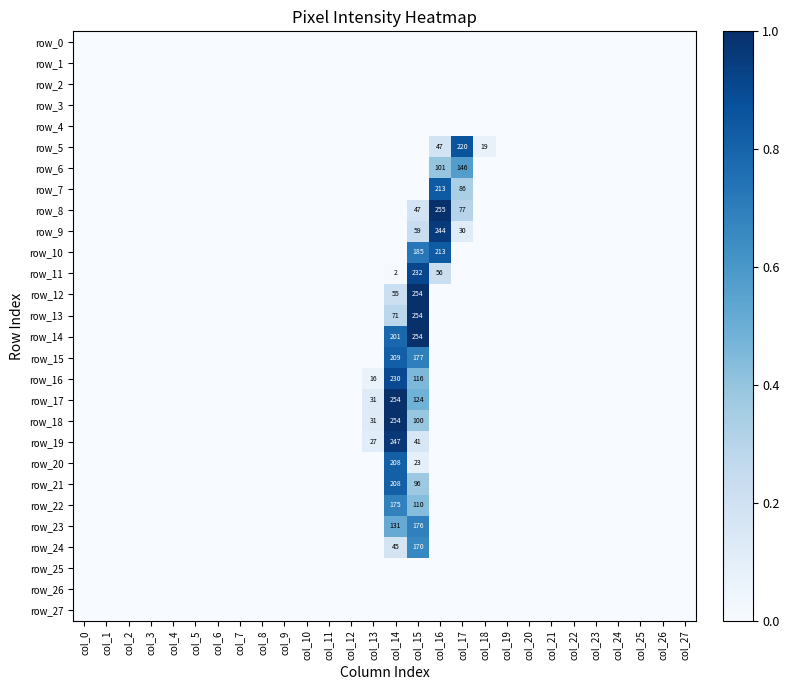

At which category is the sum across all series the highest?

col_15